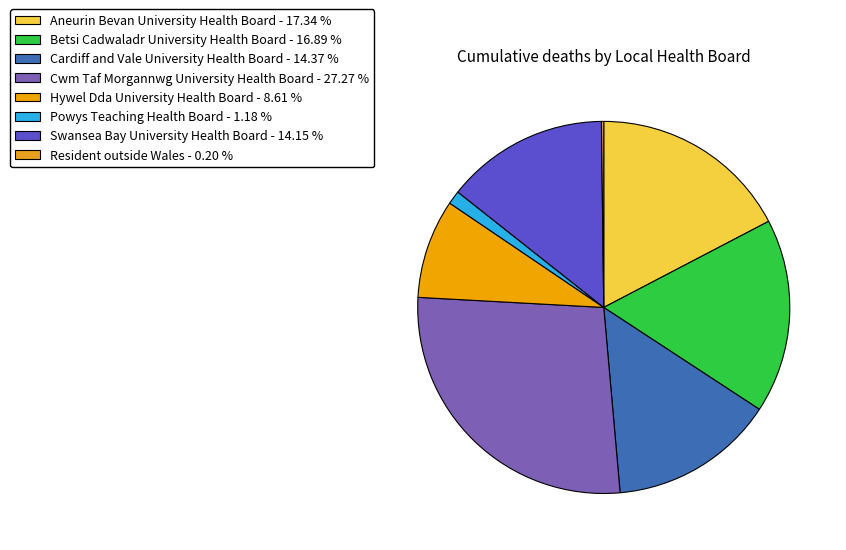

To the nearest percent, what is the difference between the largest and smallest slice percentages?

27%